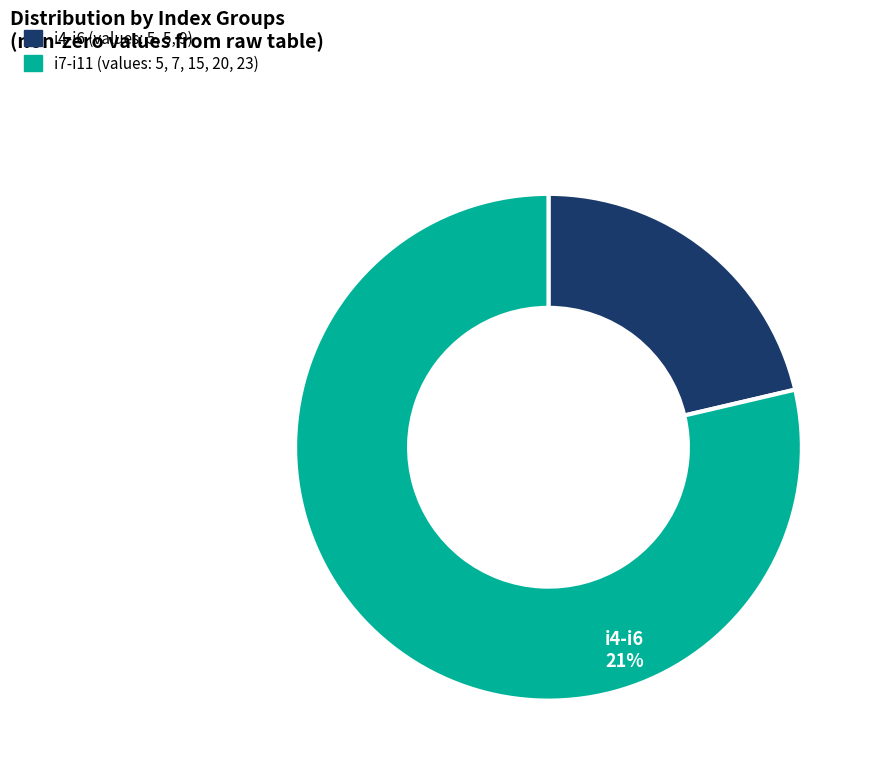

Is there any slice that represents more than half of the pie?

Yes